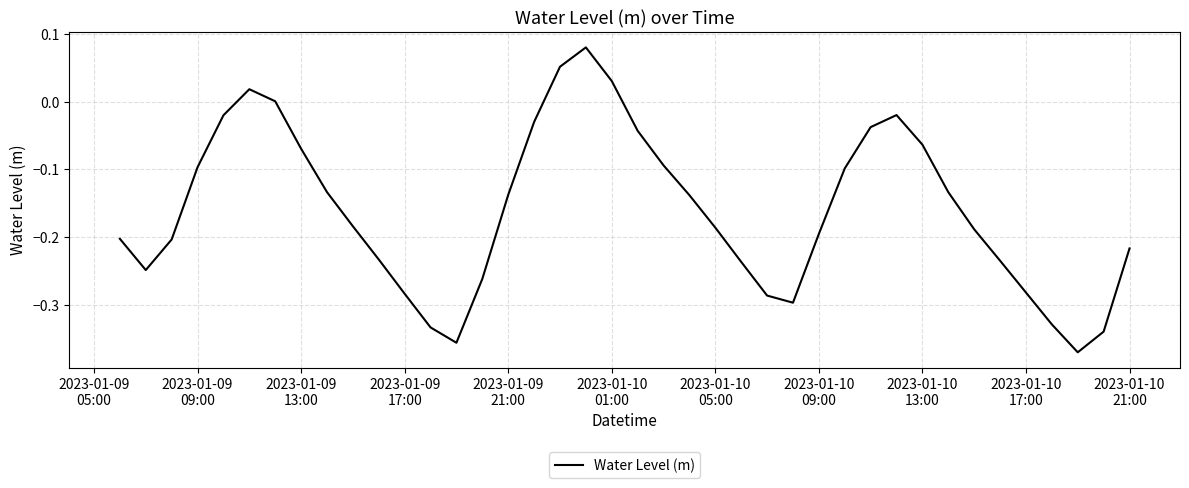

What is the difference between the maximum and minimum values?

0.5